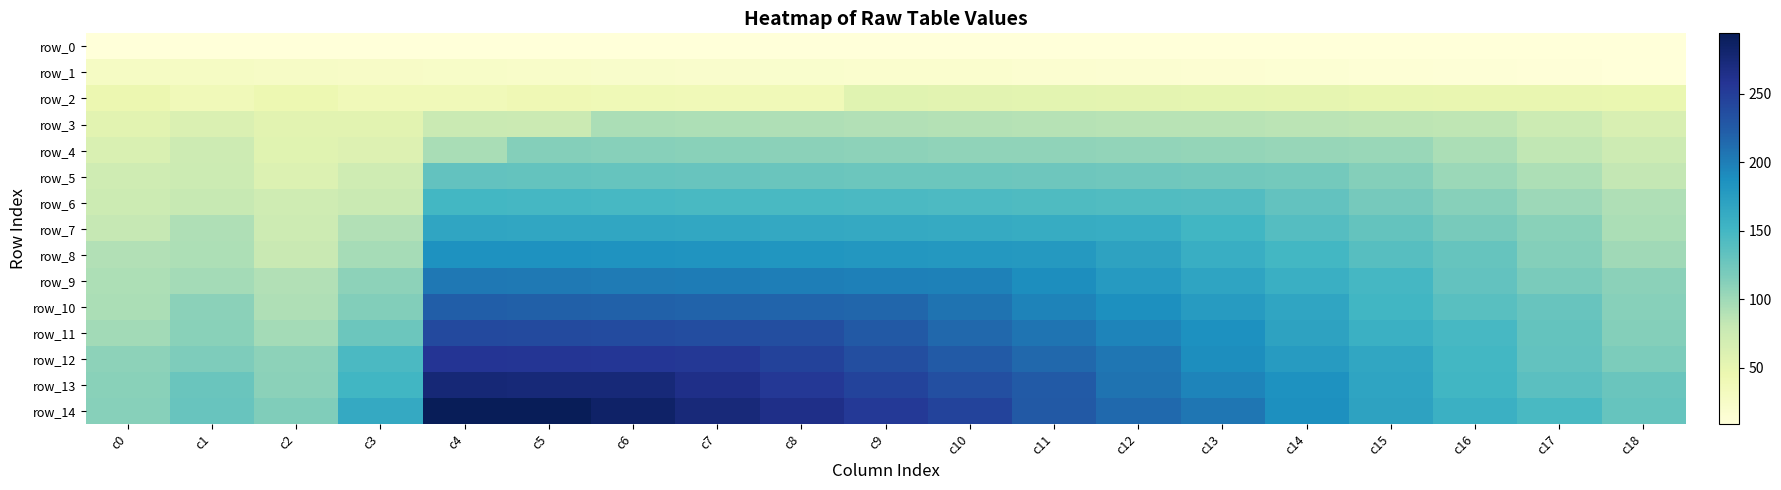

Which label corresponds to the largest value in the chart?

c4